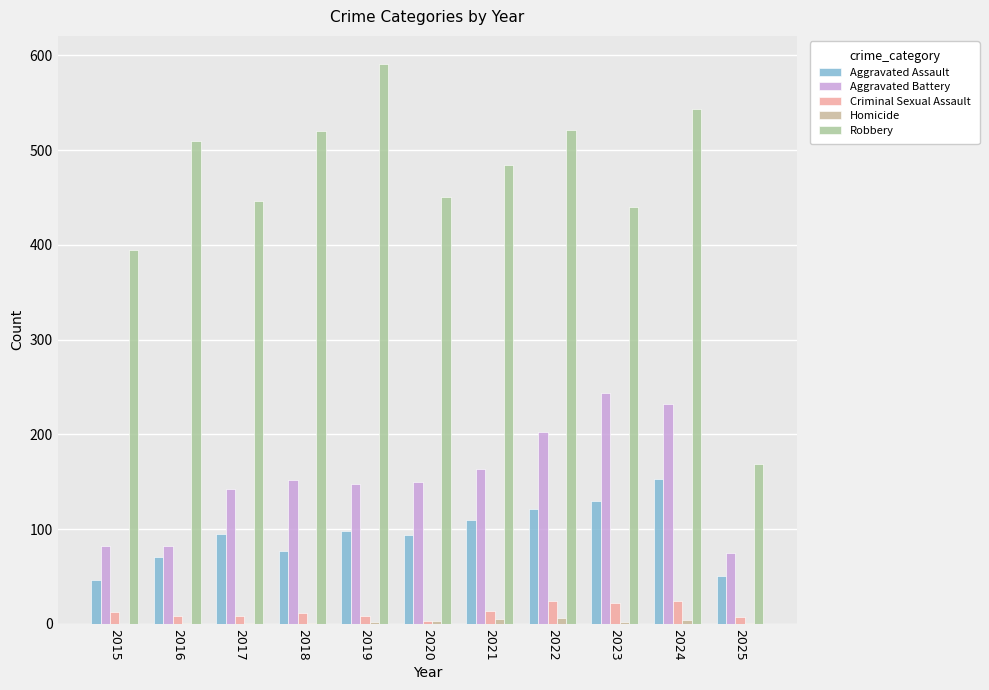

List the series in order of their peak value, lowest first.

Homicide, Criminal Sexual Assault, Aggravated Assault, Aggravated Battery, Robbery